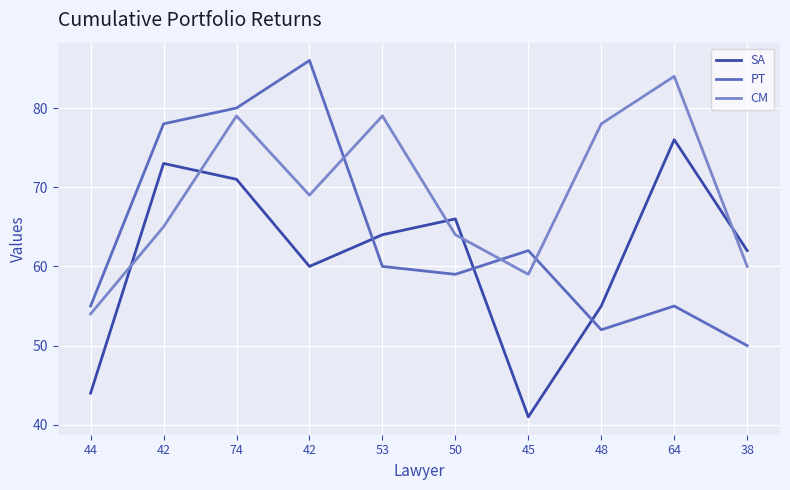

What are all the series names shown in the legend?

SA, PT, CM